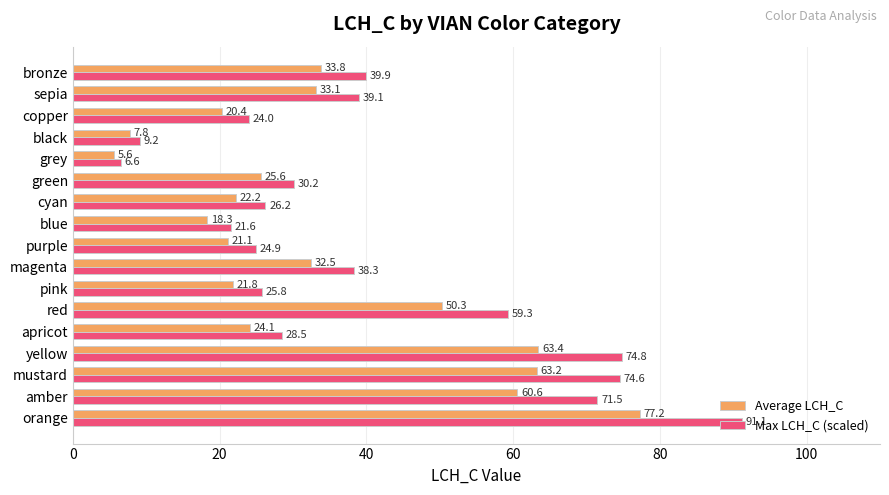

At which category is the sum across all series the highest?

orange